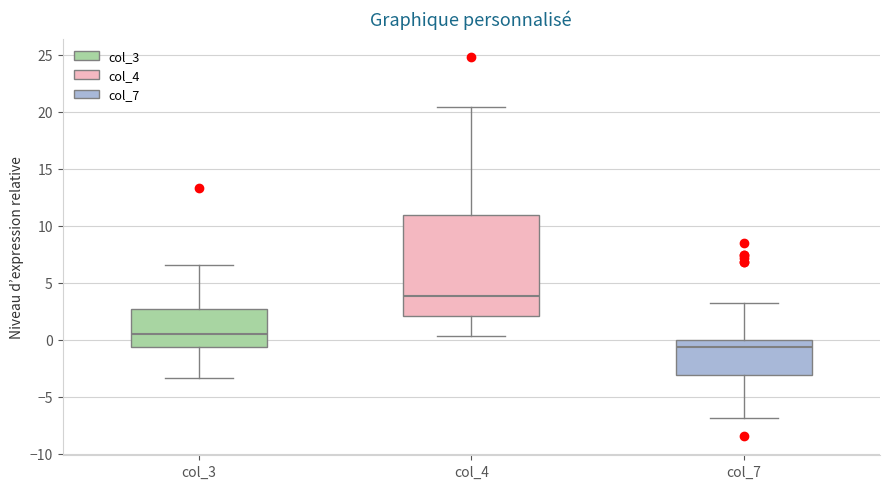

Comparing the boxes themselves (not the whiskers), which one is the tallest?

col_4